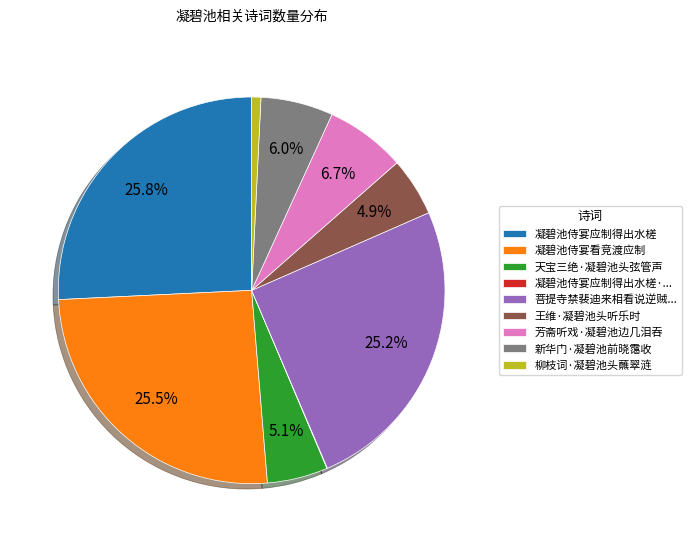

Between 柳枝词·凝碧池头蘸翠涟 and 菩提寺禁裴迪来相看说逆贼..., which is larger?

菩提寺禁裴迪来相看说逆贼...